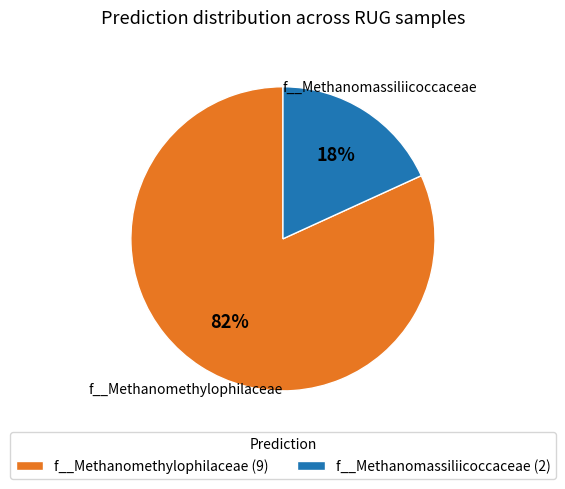

To the nearest percent, what is the difference between the largest and smallest slice percentages?

64%